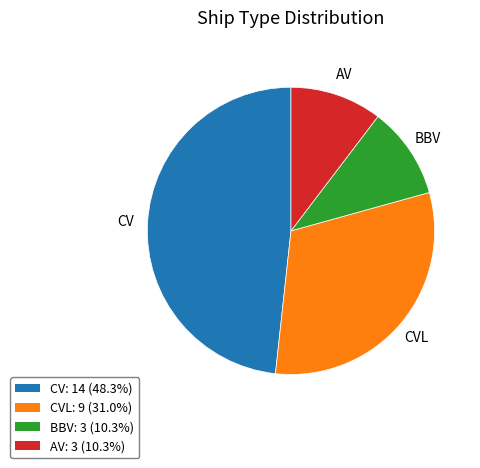

Which category has the biggest portion of the pie?

CV